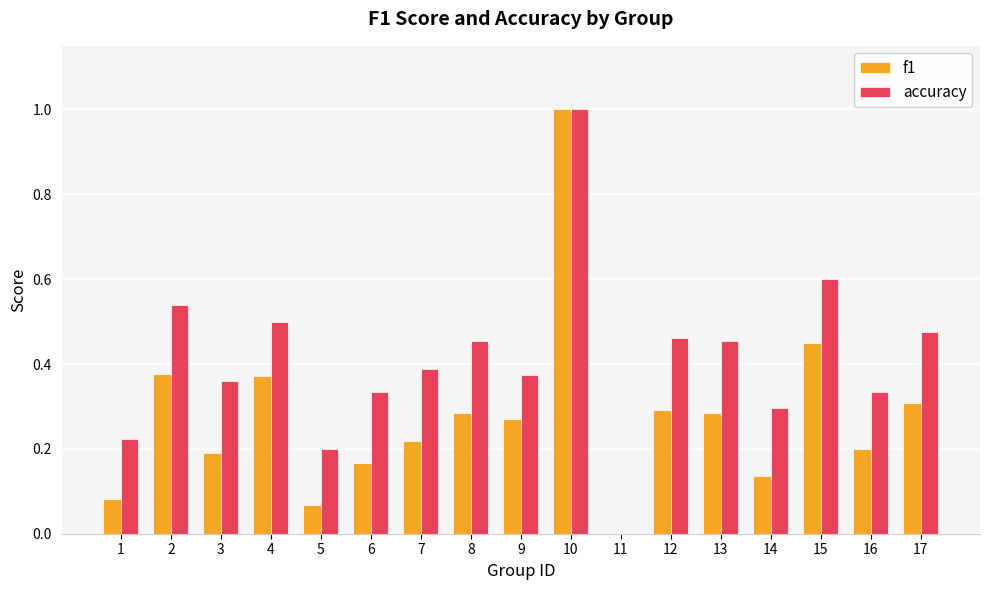

Which series changed the most between 8 and 10?

f1